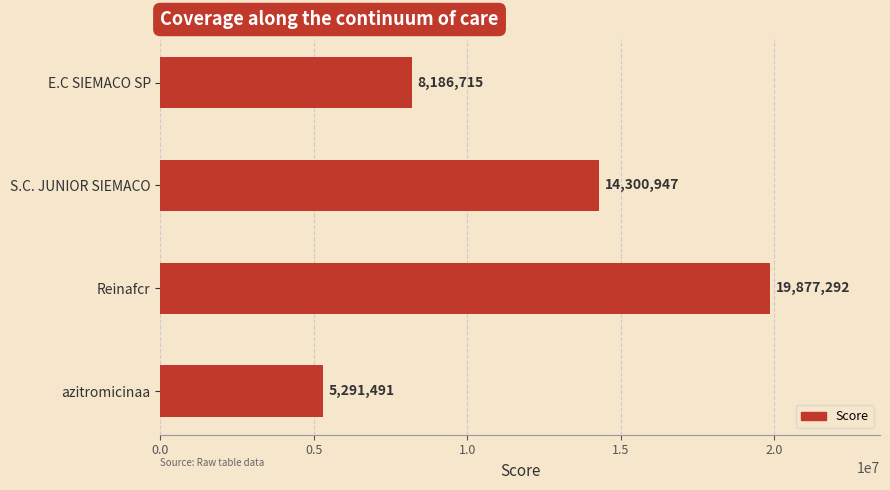

Reading top to bottom, extract all data points from this chart.

8186715	14300947	19877292	5291491